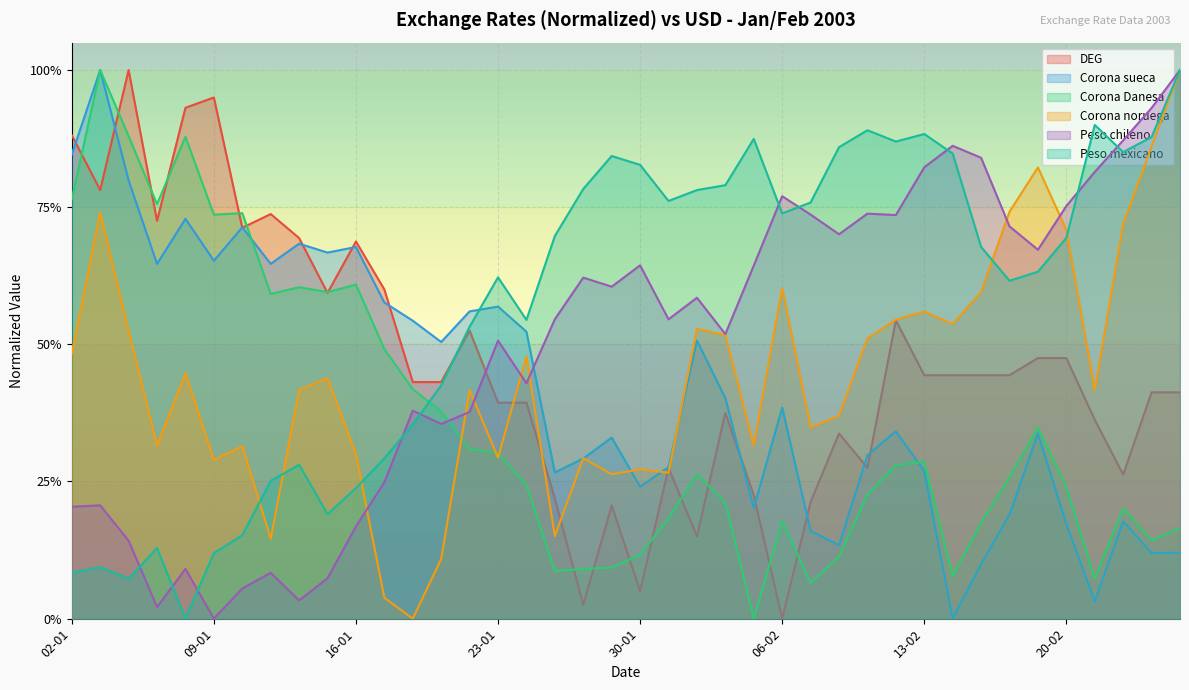

At 24-01, list the series in order from smallest to largest.

Corona Danesa, DEG, Peso chileno, Corona noruega, Corona sueca, Peso mexicano